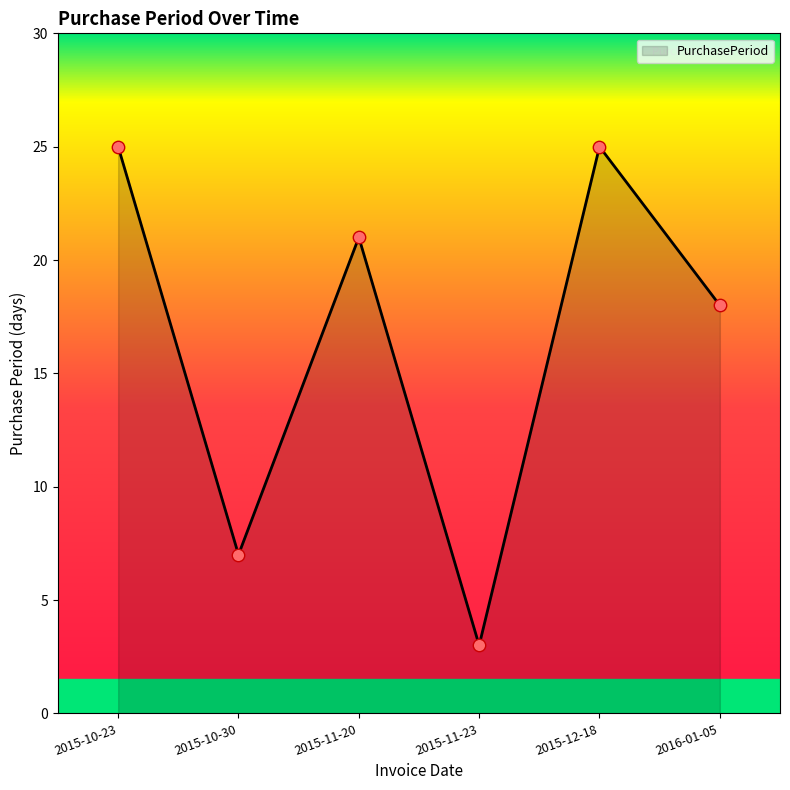

Which has a higher value, 2015-11-20 or 2015-11-23?

2015-11-20